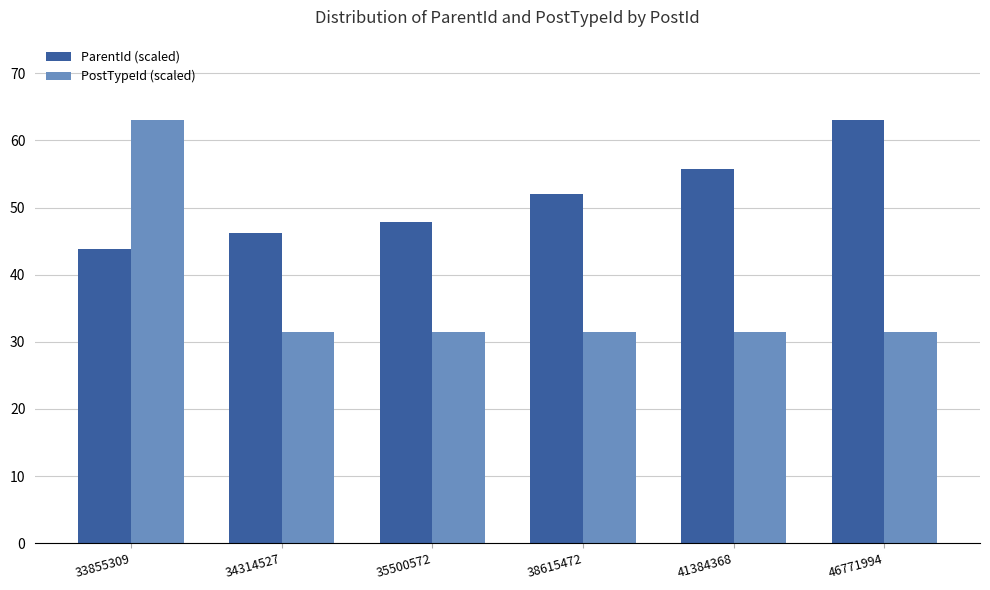

Rank the series at 34314527 from lowest to highest value.

PostTypeId (scaled), ParentId (scaled)